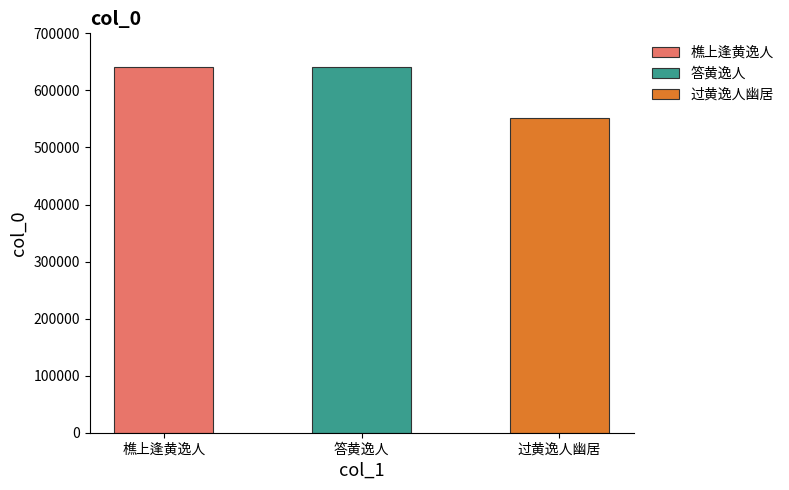

Reading right to left, what are all the values shown in this chart?

551547	640910	640994